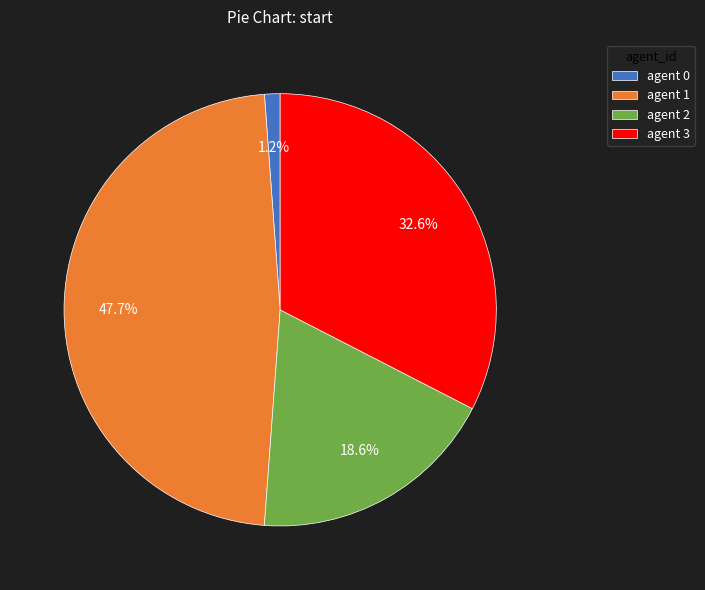

How many segments does this pie chart have?

4